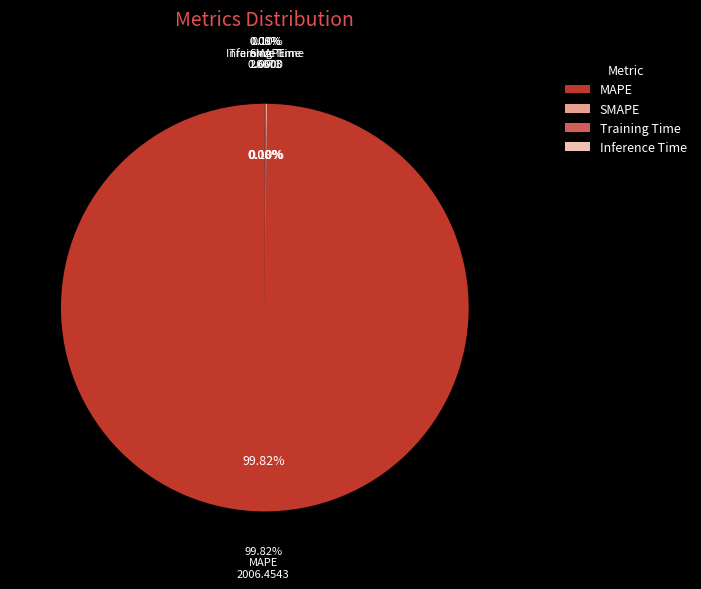

Which category has the biggest portion of the pie?

MAPE